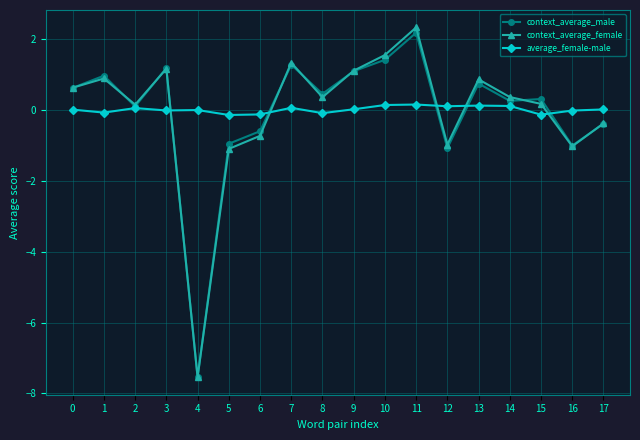

Between which two adjacent categories do context_average_female and average_female-male first intersect?

3 and 4